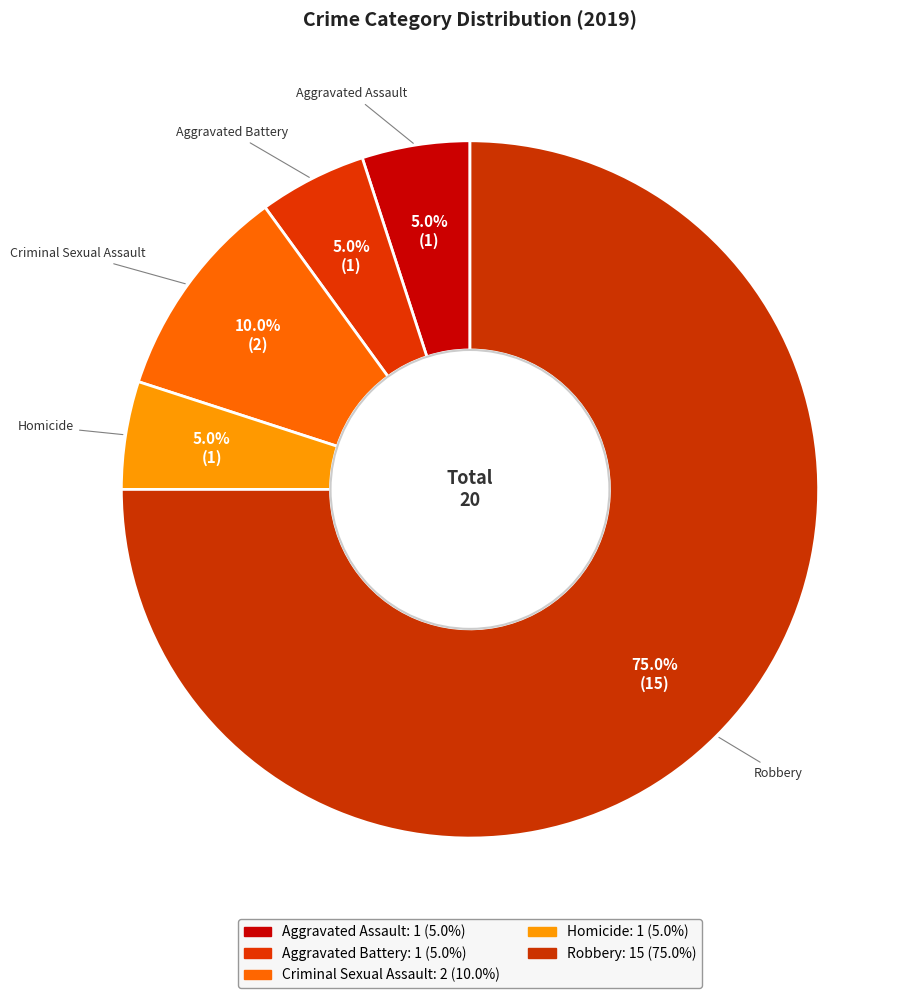

To the nearest percent, what is the difference between the Aggravated Battery and Robbery slice percentages?

70%